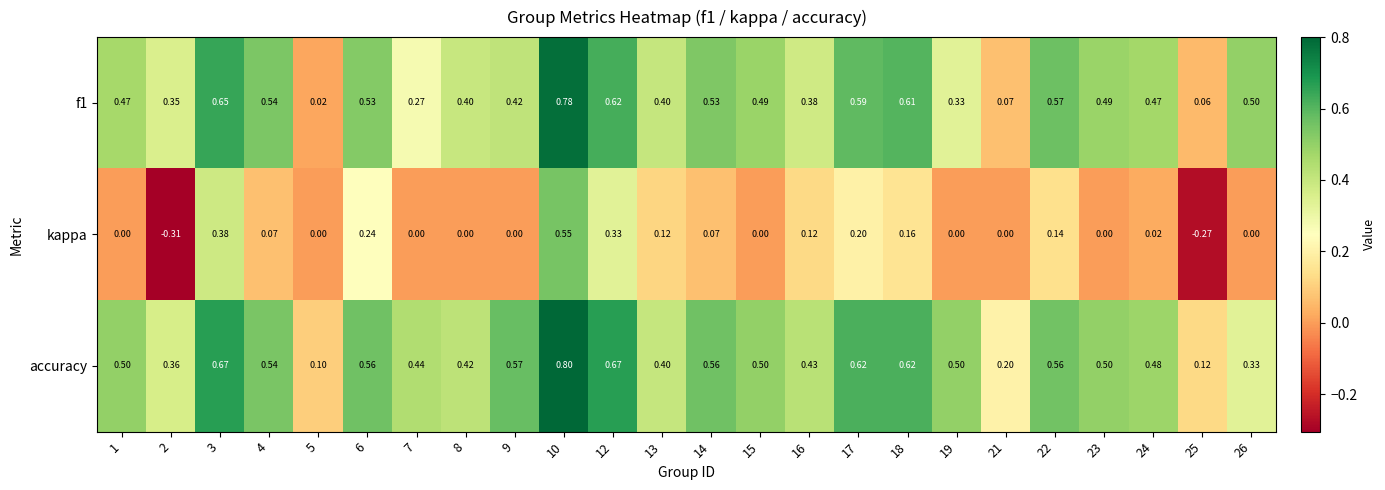

Is the value of accuracy at 21 greater than the value of kappa at 9?

Yes